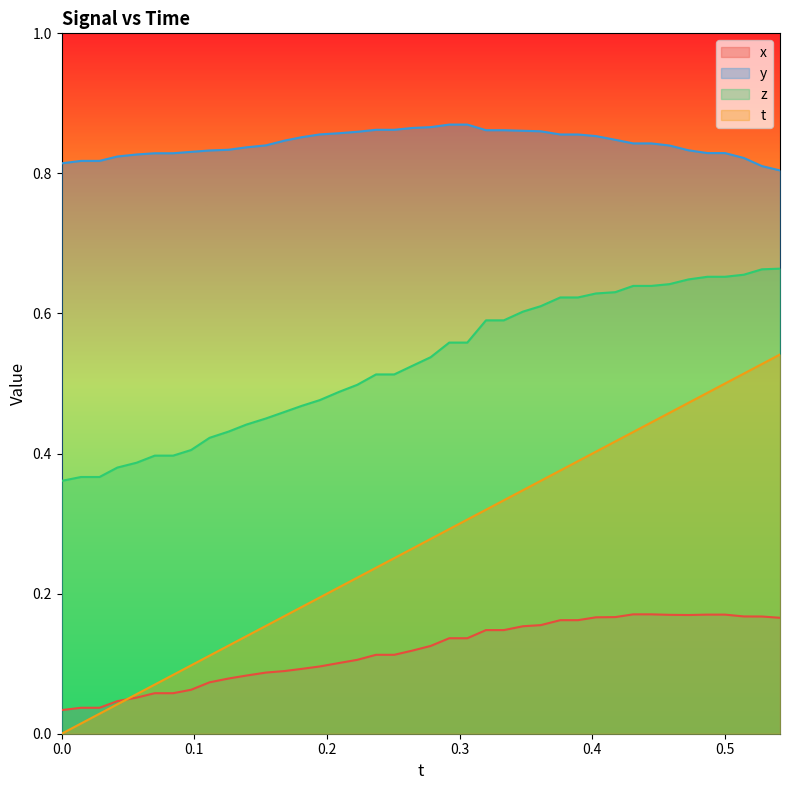

List the series in order of their peak value, lowest first.

x, t, z, y